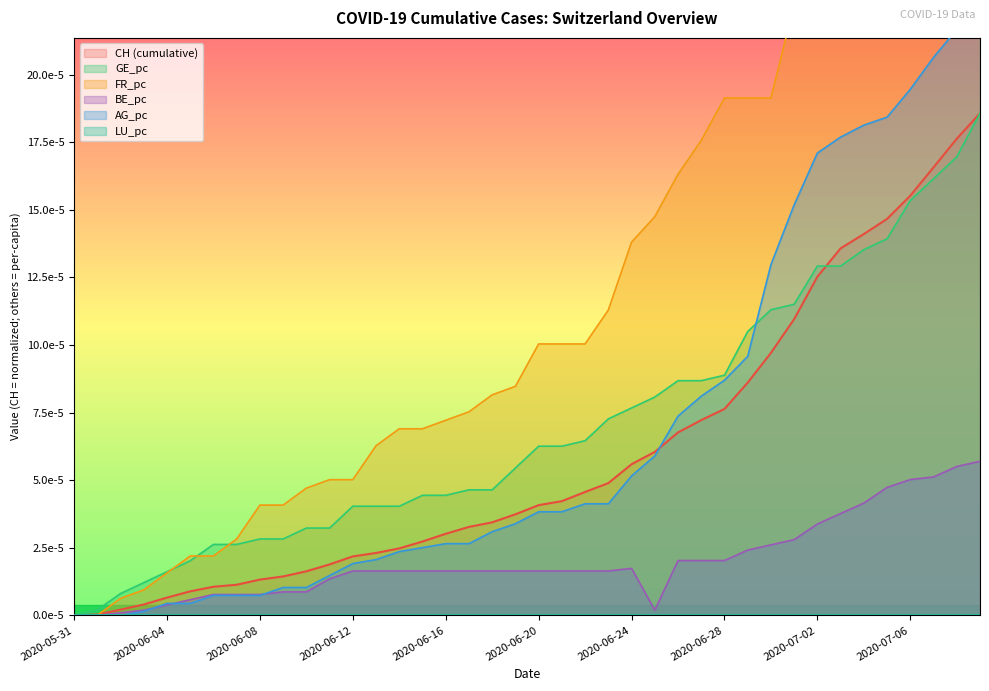

What is the label of the 27th point from the right?

13